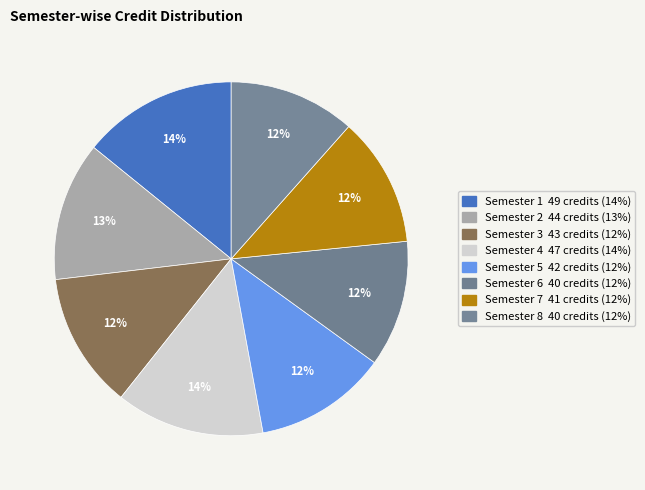

To the nearest percent, what is the average slice percentage?

12%